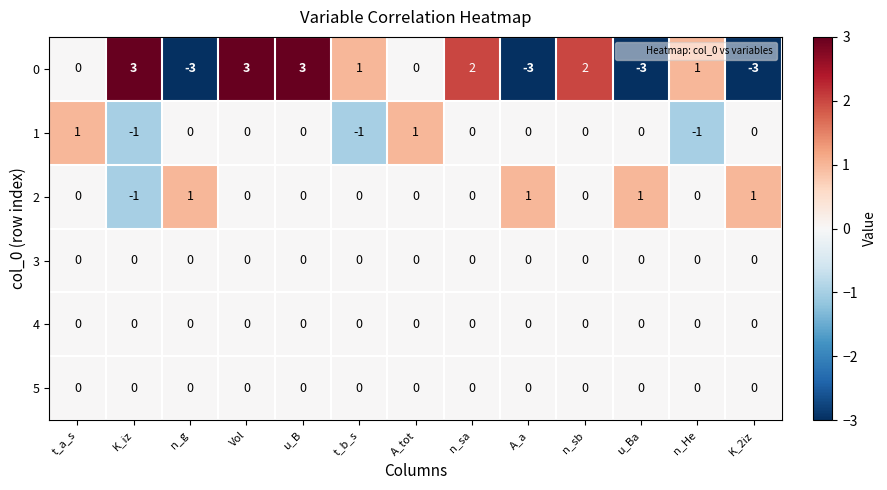

Where does the 1 series first go above 0?

t_a_s